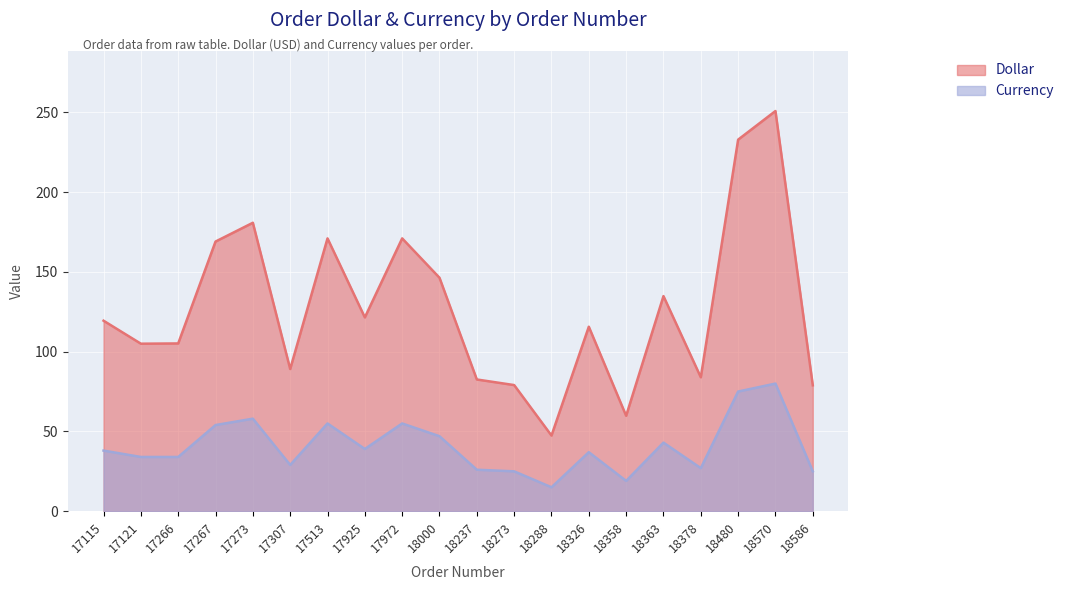

Rank the categories by Dollar value from lowest to highest.

18288, 18358, 18586, 18273, 18237, 18378, 17307, 17121, 17266, 18326, 17115, 17925, 18363, 18000, 17267, 17513, 17972, 17273, 18480, 18570